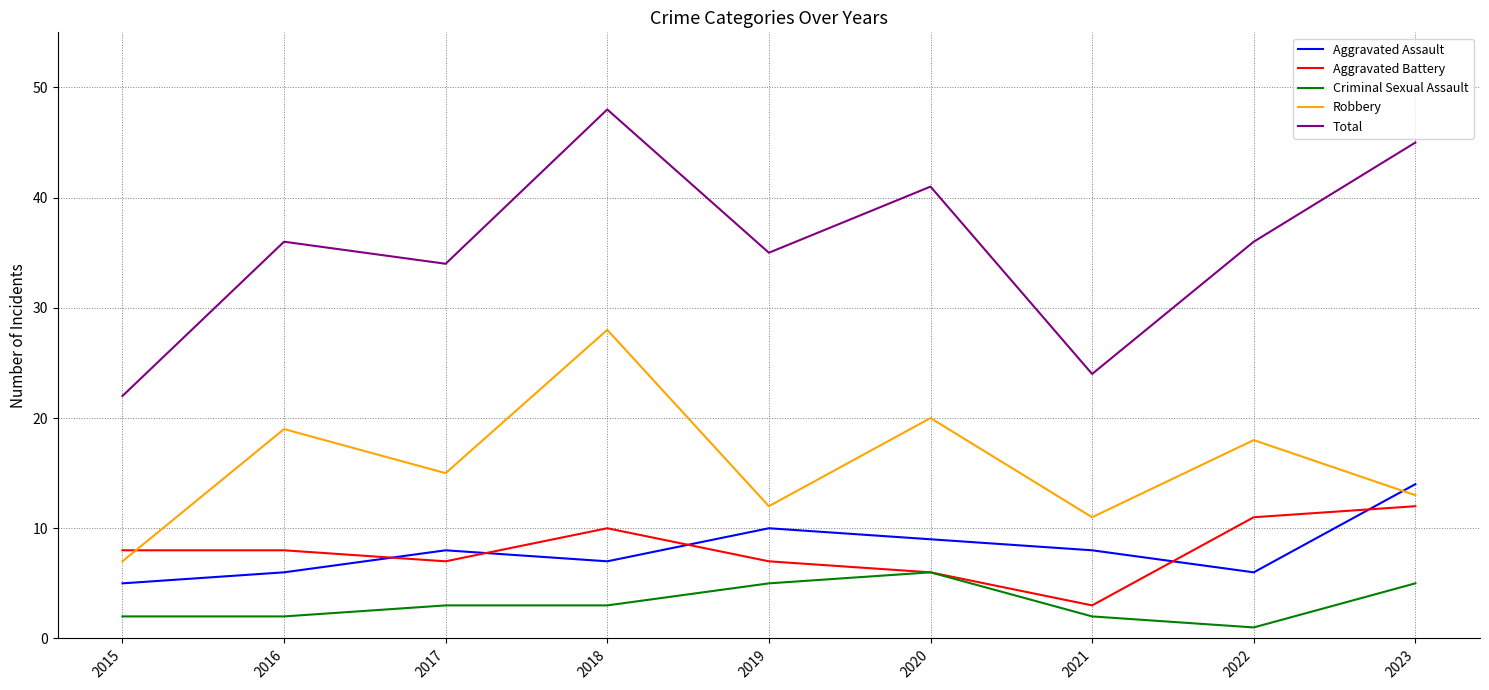

True or false: Total has more than 2 interior local peaks.

True